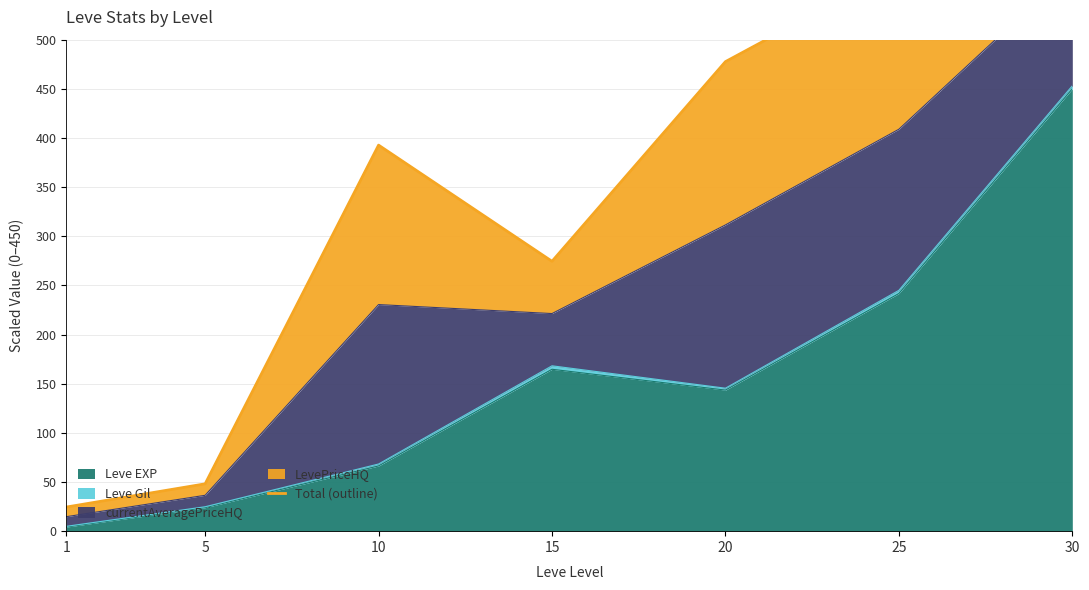

Is it true that the value at 15 is 189.6?

False